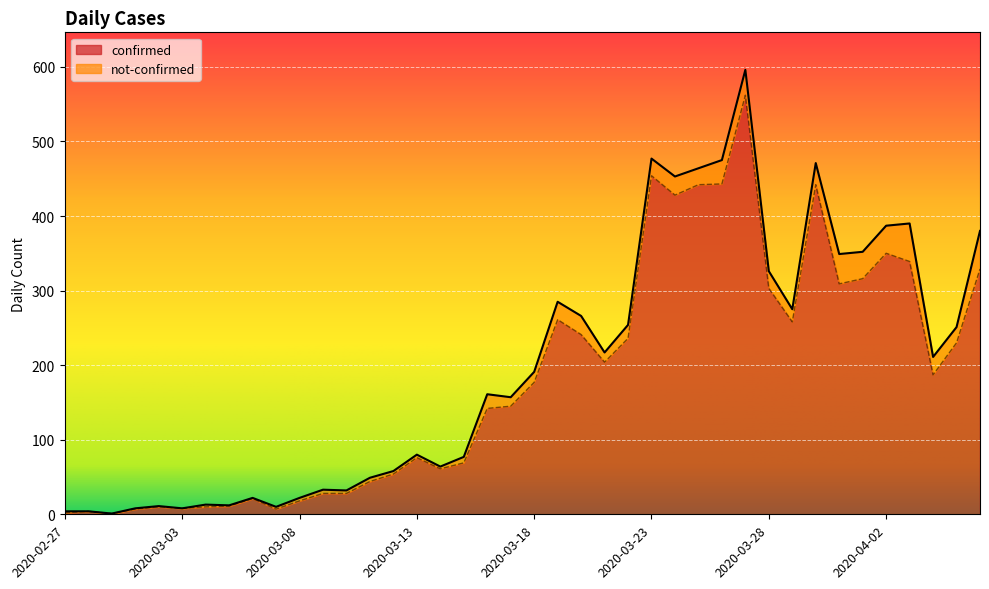

What is the difference between the maximum and minimum values?

561